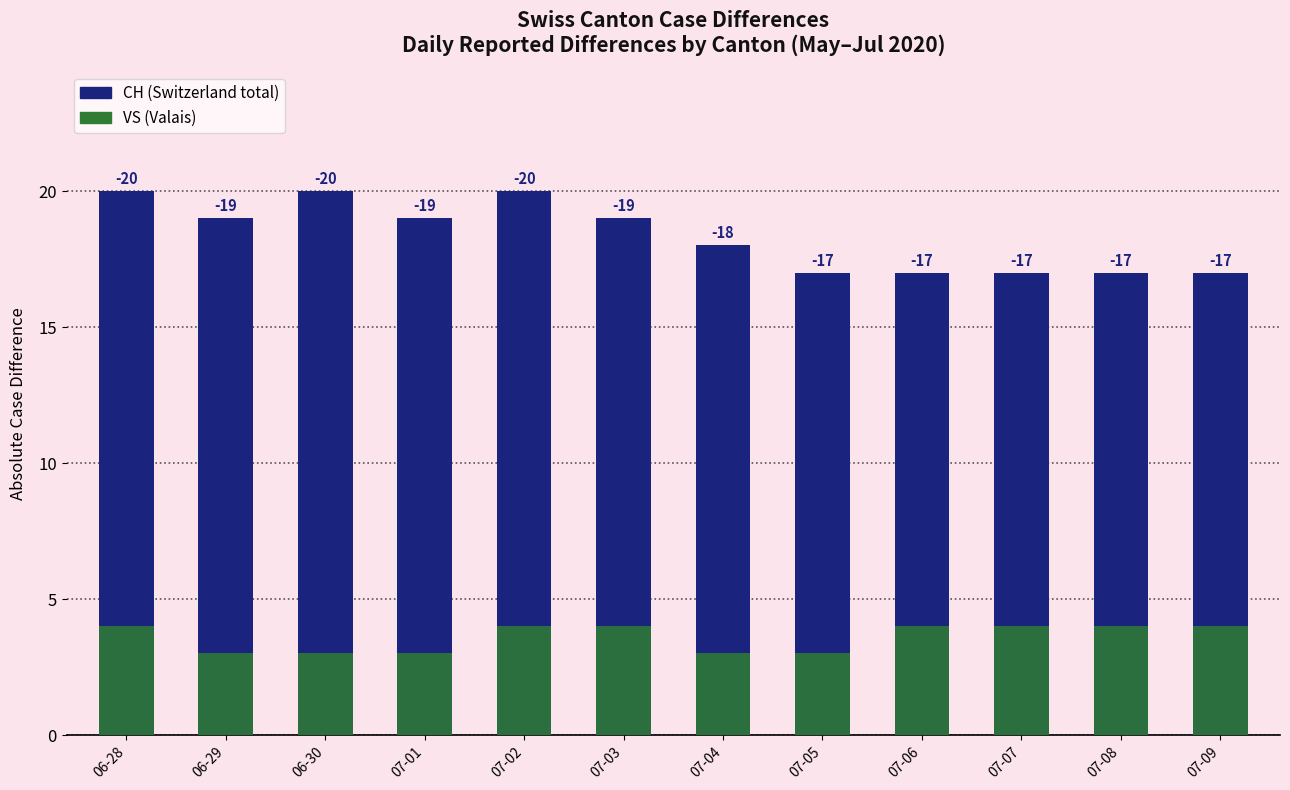

What is the label of the 3rd bar from the left?

06-30